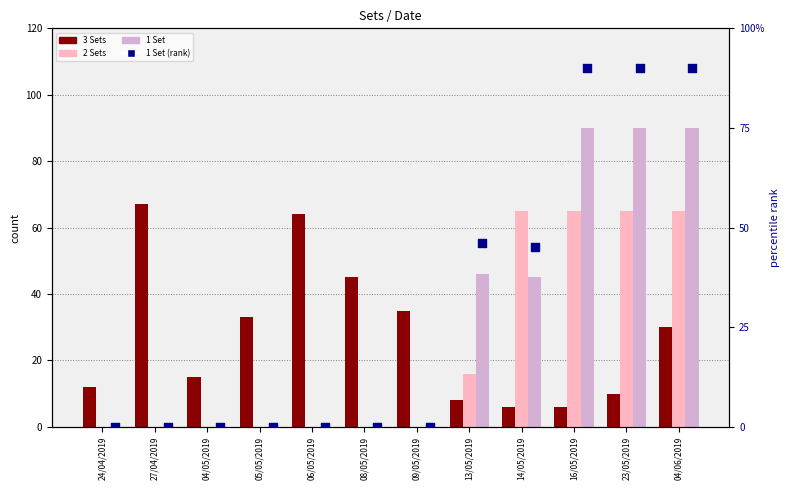

Which series has the widest spread of Y values?

1 Set